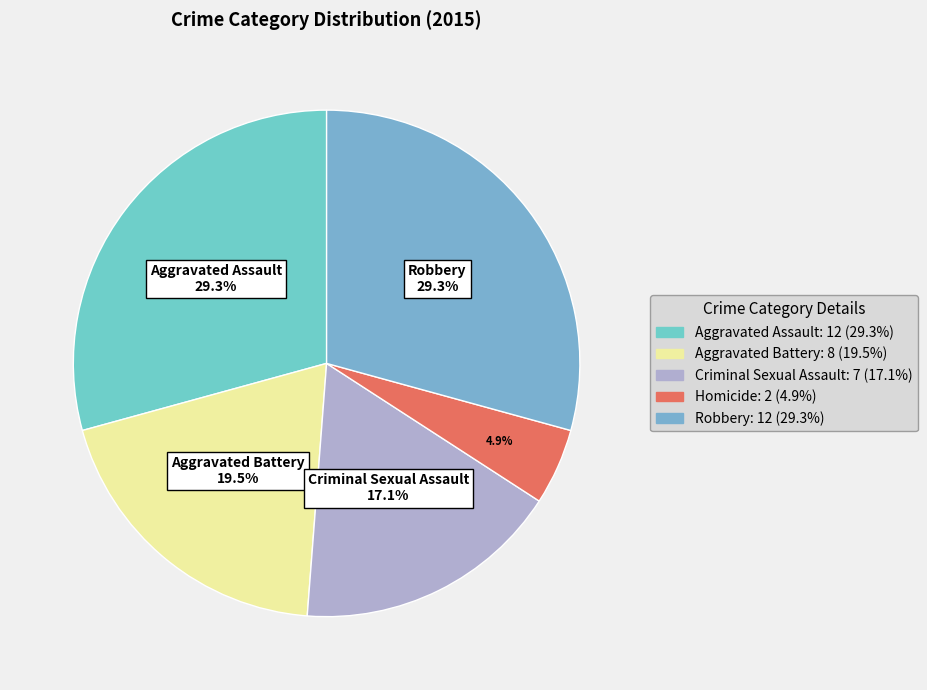

How many segments does this pie chart have?

5